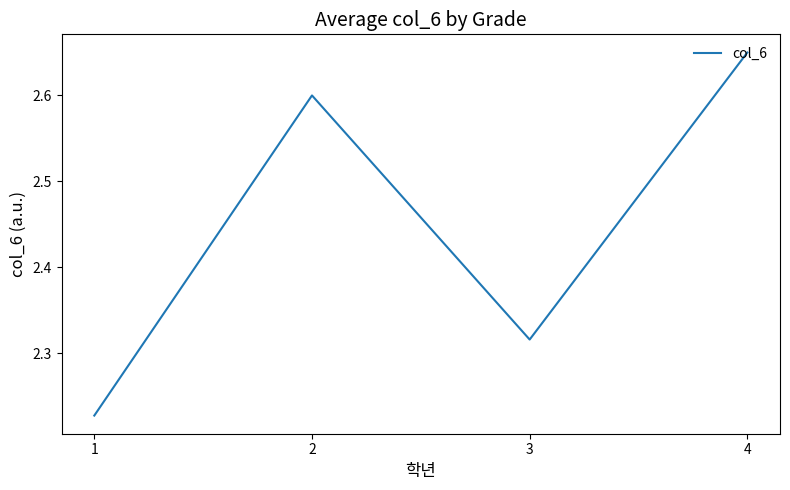

Count the values in the range 2 to 3.

4